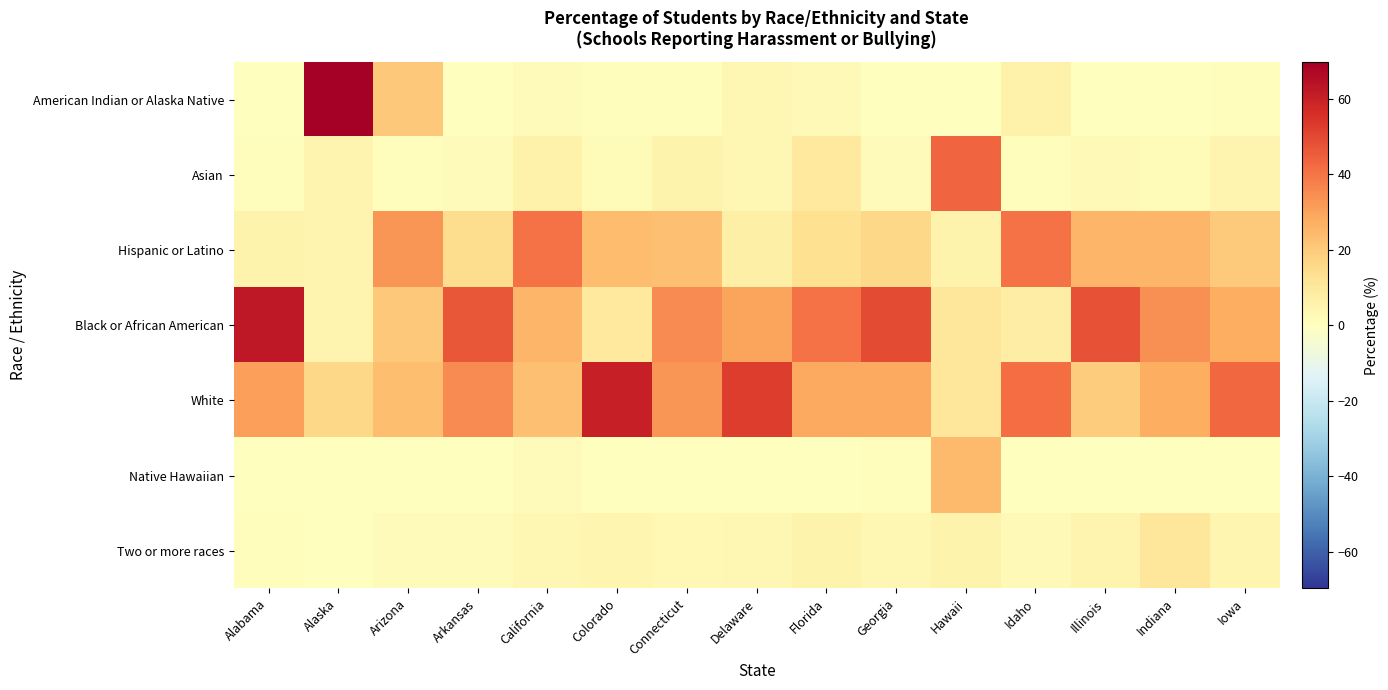

Reading right to left, transcribe all the data shown in this chart.

American Indian or Alaska Native: Iowa=0.7	Indiana=0.3	Illinois=0.2	Idaho=6.2	Hawaii=0.0	Georgia=0.3	Florida=2.7	Delaware=3.5	Connecticut=1.1	Colorado=0.9	California=1.3	Arkansas=0.0	Arizona=20.7	Alaska=69.8	Alabama=0.4
Asian: Iowa=4.7	Indiana=1.9	Illinois=2.5	Idaho=0.8	Hawaii=43.2	Georgia=1.3	Florida=9.5	Delaware=3.5	Connecticut=5.4	Colorado=1.7	California=5.5	Arkansas=1.5	Arizona=1.0	Alaska=4.7	Alabama=0.6
Hispanic or Latino: Iowa=20.0	Indiana=25.5	Illinois=25.6	Idaho=40.5	Hawaii=5.4	Georgia=16.3	Florida=13.5	Delaware=7.0	Connecticut=22.5	Colorado=23.6	California=40.5	Arkansas=14.6	Arizona=32.9	Alaska=4.7	Alabama=5.2
Black or African American: Iowa=27.8	Indiana=34.1	Illinois=47.5	Idaho=7.9	Hawaii=10.8	Georgia=49.3	Florida=40.5	Delaware=29.8	Connecticut=34.9	Colorado=9.5	California=25.5	Arkansas=46.8	Arizona=20.6	Alaska=4.7	Alabama=62.3
White: Iowa=42.6	Indiana=27.7	Illinois=19.4	Idaho=41.5	Hawaii=10.8	Georgia=28.4	Florida=28.4	Delaware=52.6	Connecticut=32.8	Colorado=60.0	California=22.6	Arkansas=35.3	Arizona=23.1	Alaska=16.3	Alabama=30.6
Native Hawaiian: Iowa=0.3	Indiana=0.1	Illinois=0.1	Idaho=0.4	Hawaii=24.3	Georgia=0.9	Florida=0.0	Delaware=0.0	Connecticut=0.3	Colorado=0.4	California=1.3	Arkansas=0.4	Arizona=0.3	Alaska=0.0	Alabama=0.0
Two or more races: Iowa=3.9	Indiana=10.5	Illinois=4.8	Idaho=2.7	Hawaii=5.4	Georgia=3.5	Florida=5.4	Delaware=3.5	Connecticut=3.0	Colorado=3.9	California=3.3	Arkansas=1.4	Arizona=1.4	Alaska=0.0	Alabama=0.9